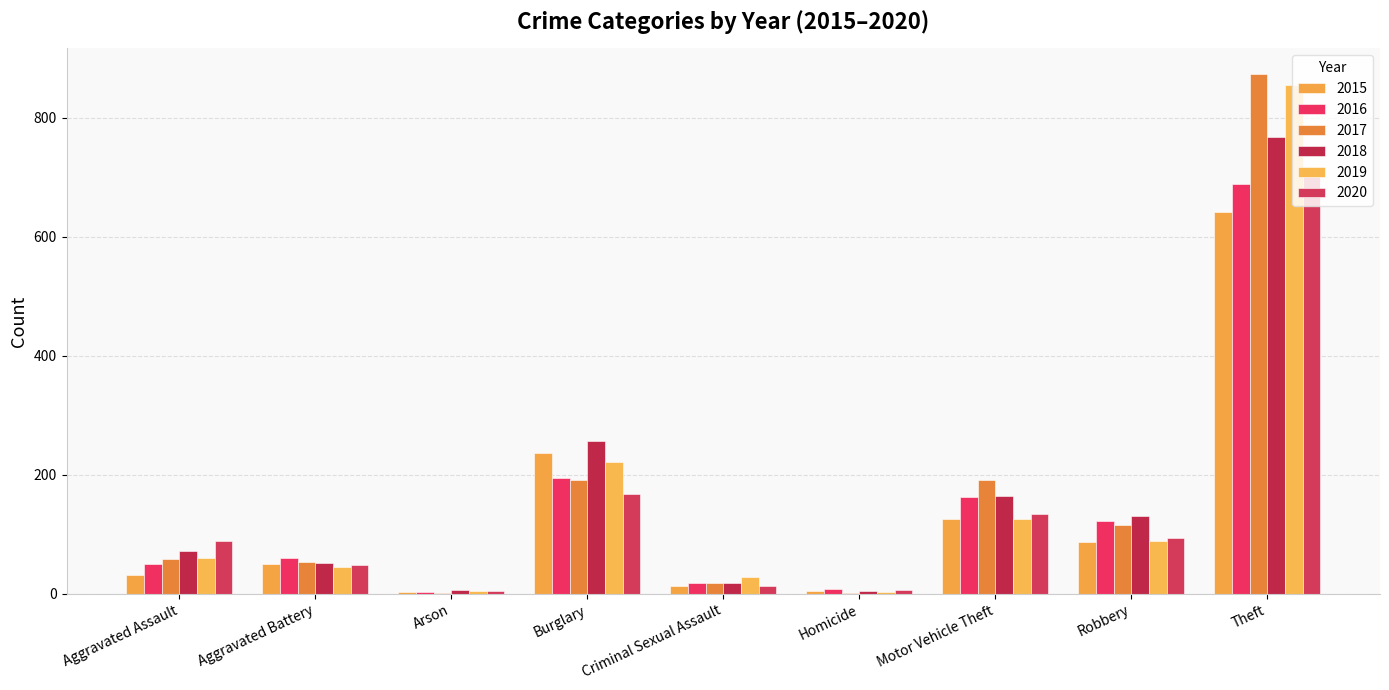

Between Burglary and Homicide, which series saw the biggest shift?

2018